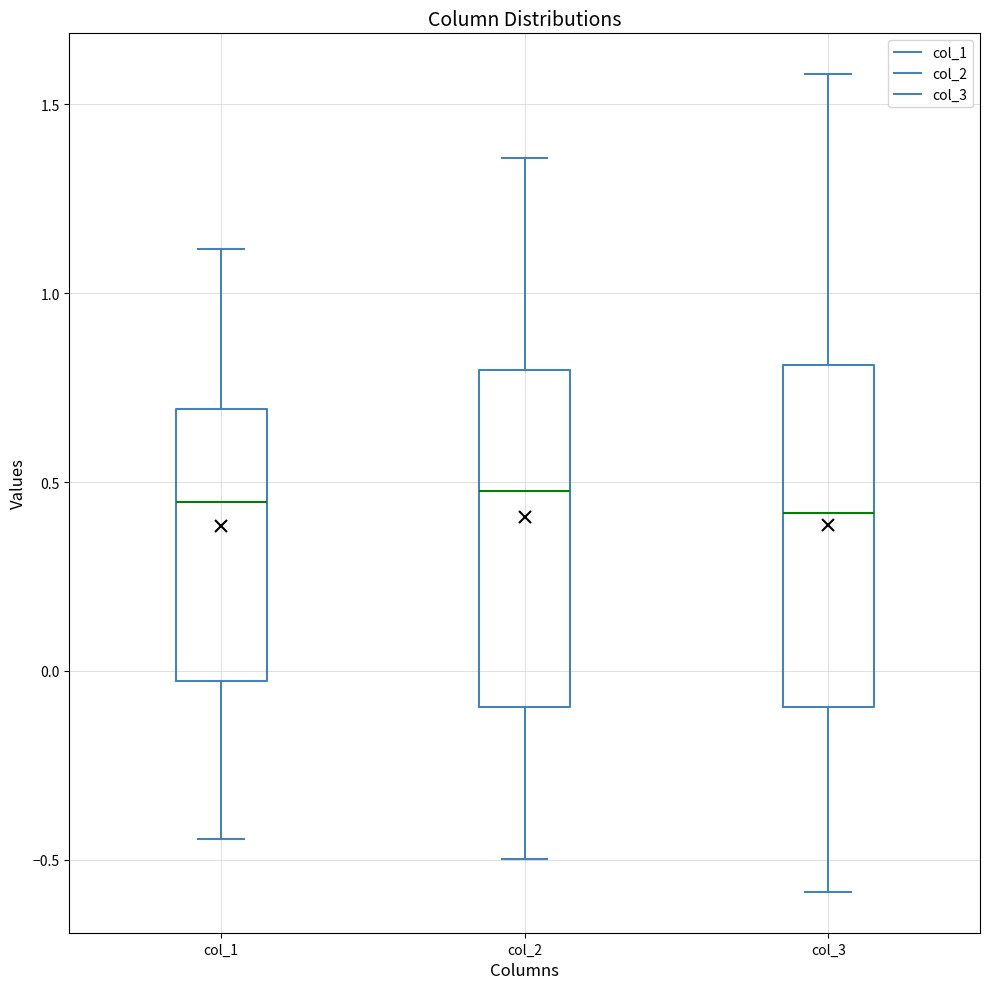

Reading left to right, transcribe this box plot: for each box, give where its median line is, the range the box spans, and where its two whiskers end, as read against the y-axis. The values are not printed on the chart, so give them approximately, as read against the axis.

col_1: median 0.45, box -0.05 to 0.70, whiskers -0.45 to 1.10
col_2: median 0.50, box -0.10 to 0.80, whiskers -0.50 to 1.35
col_3: median 0.40, box -0.10 to 0.80, whiskers -0.60 to 1.60